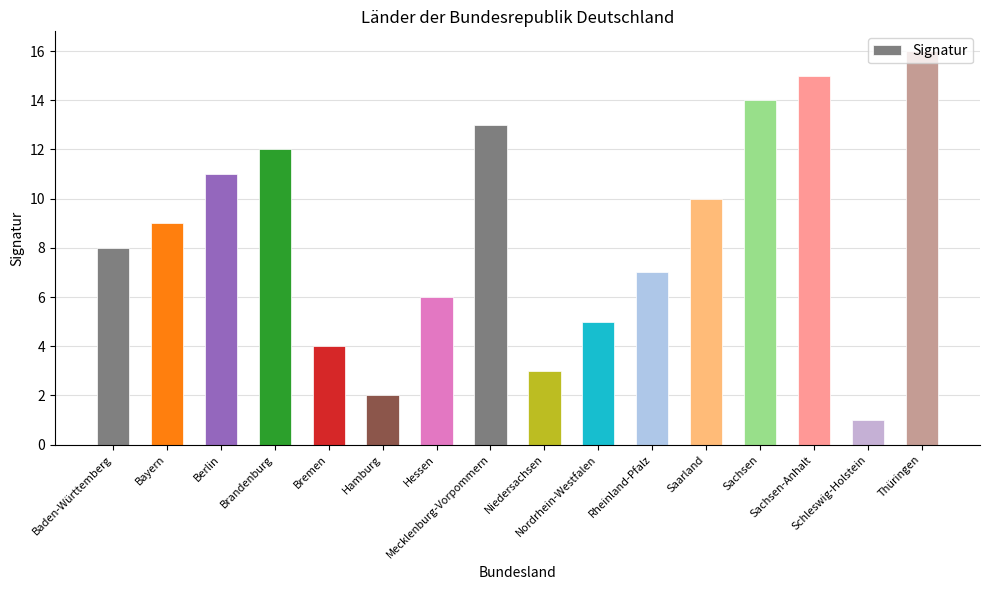

What is the sum of the values at Sachsen and Bayern?

23